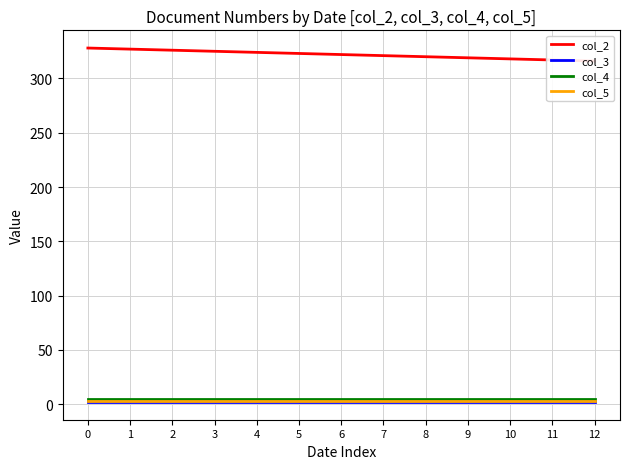

What is the approximate value of col_2 at 8?

320